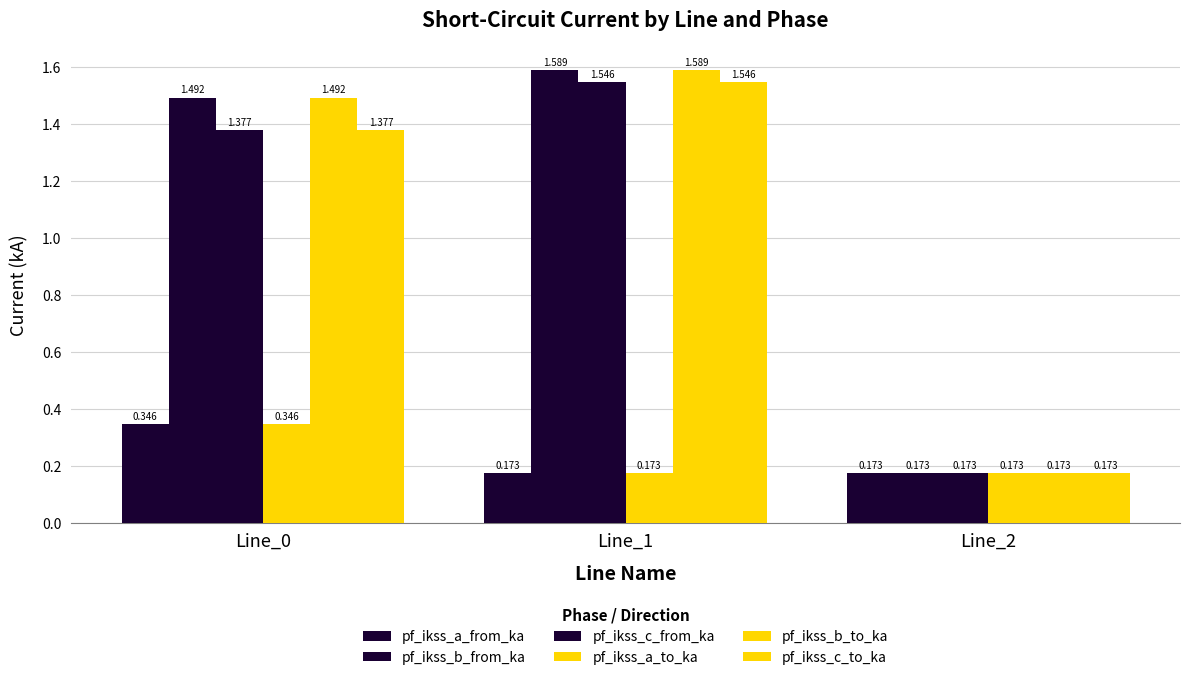

At which category is the sum across all series the highest?

Line_1